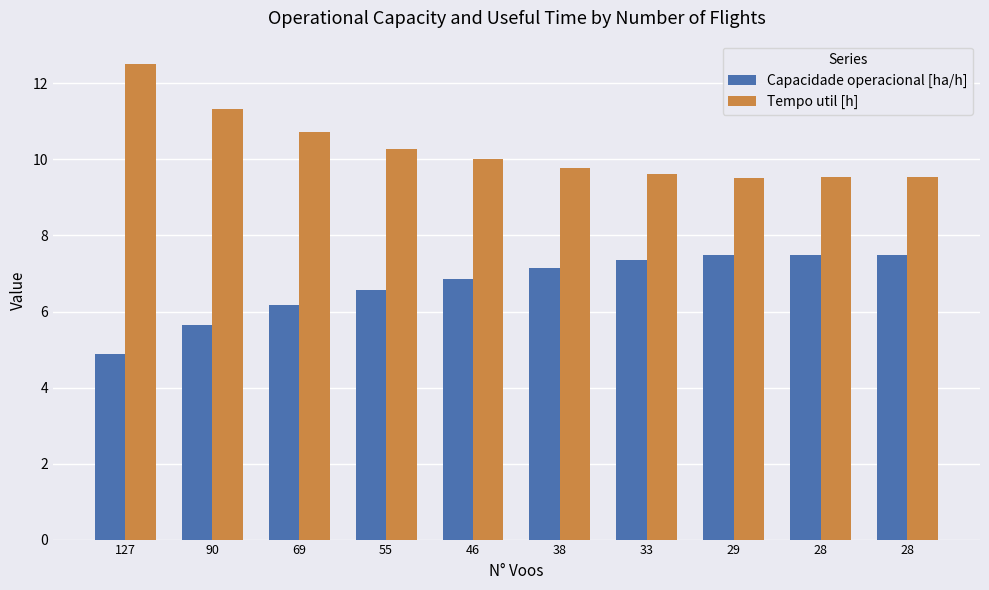

Is it true that Capacidade operacional [ha/h] equals 5.1 at 28?

False